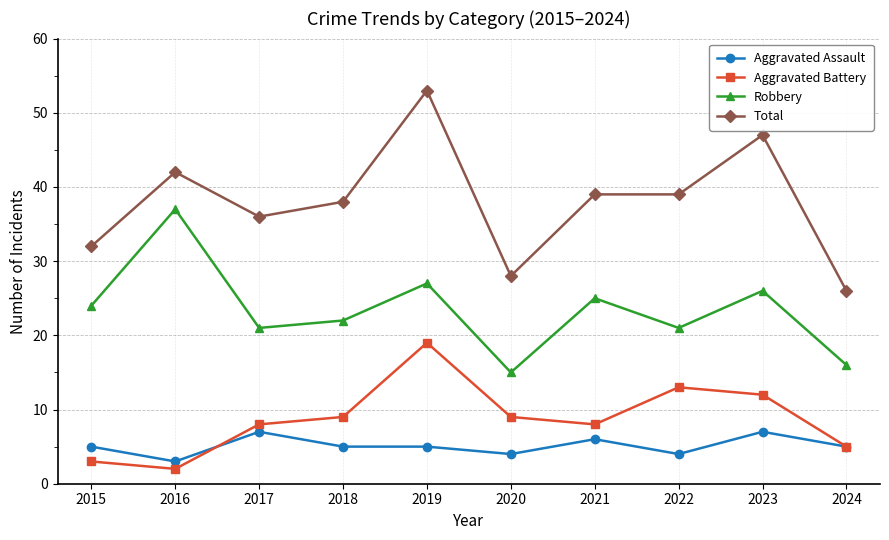

What is the smallest value displayed?

2